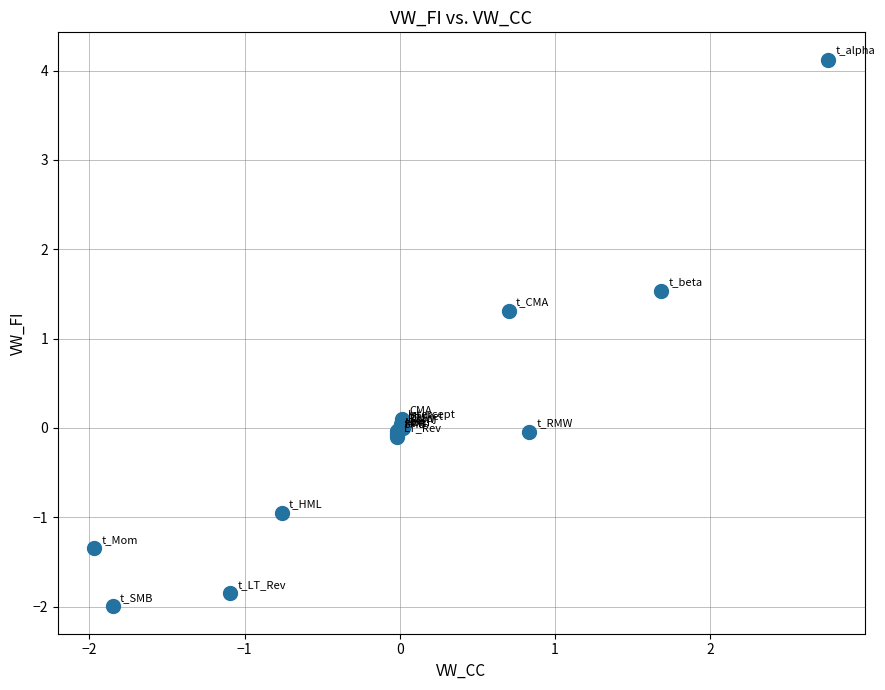

What Y value in the scatter plot is closest to 1?

1.3